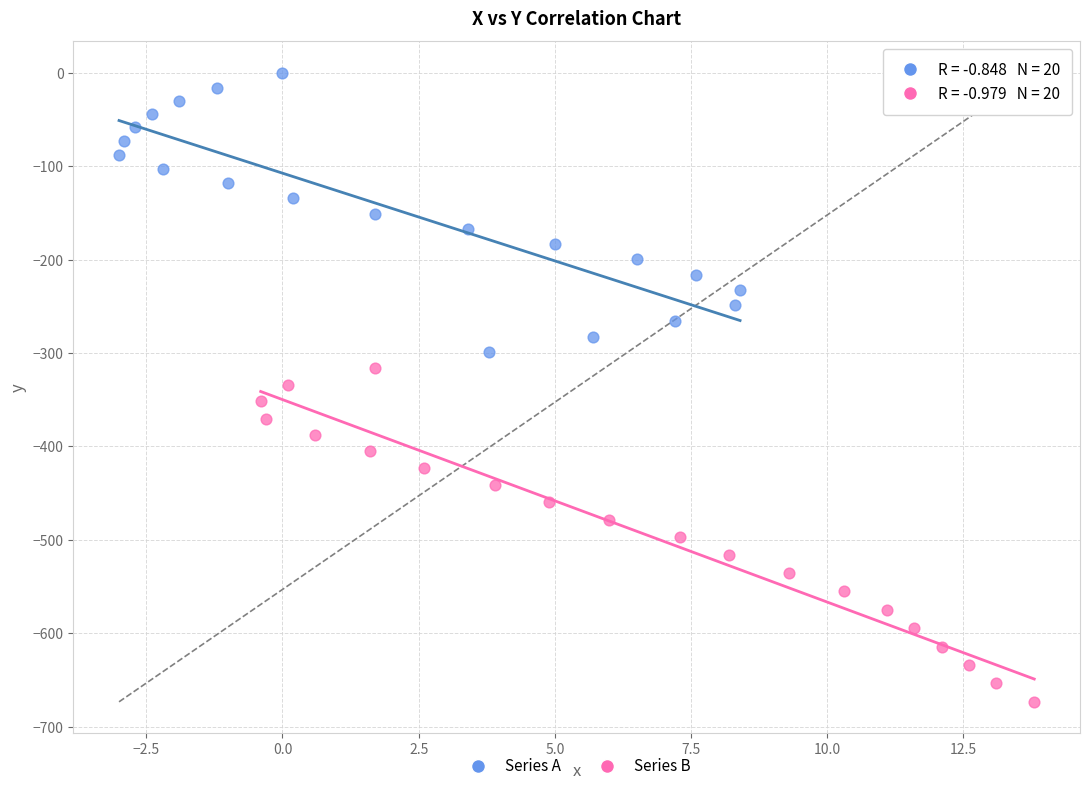

Which series has the widest spread of Y values?

Series B